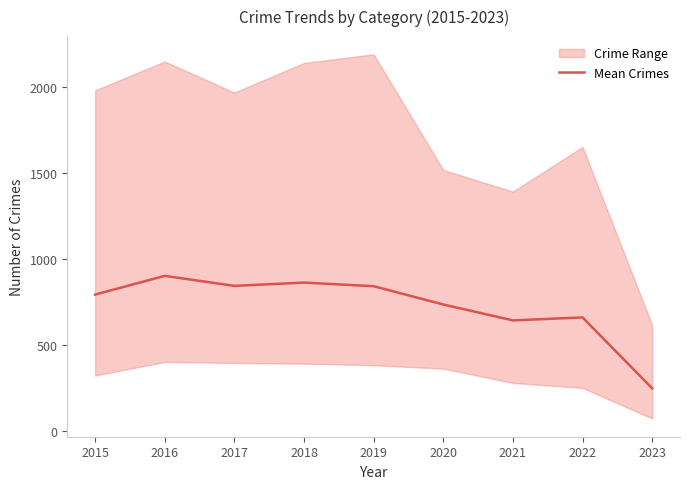

Where is the data nearest to the value 575?

2021